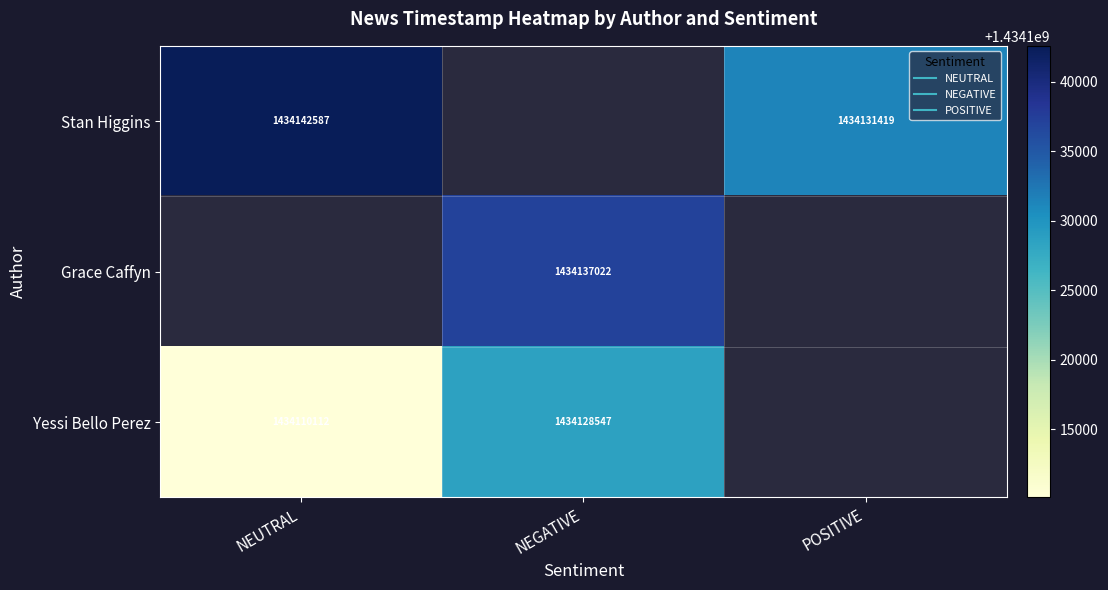

True or false: Yessi Bello Perez has a value of 831464286.0 at NEUTRAL.

False